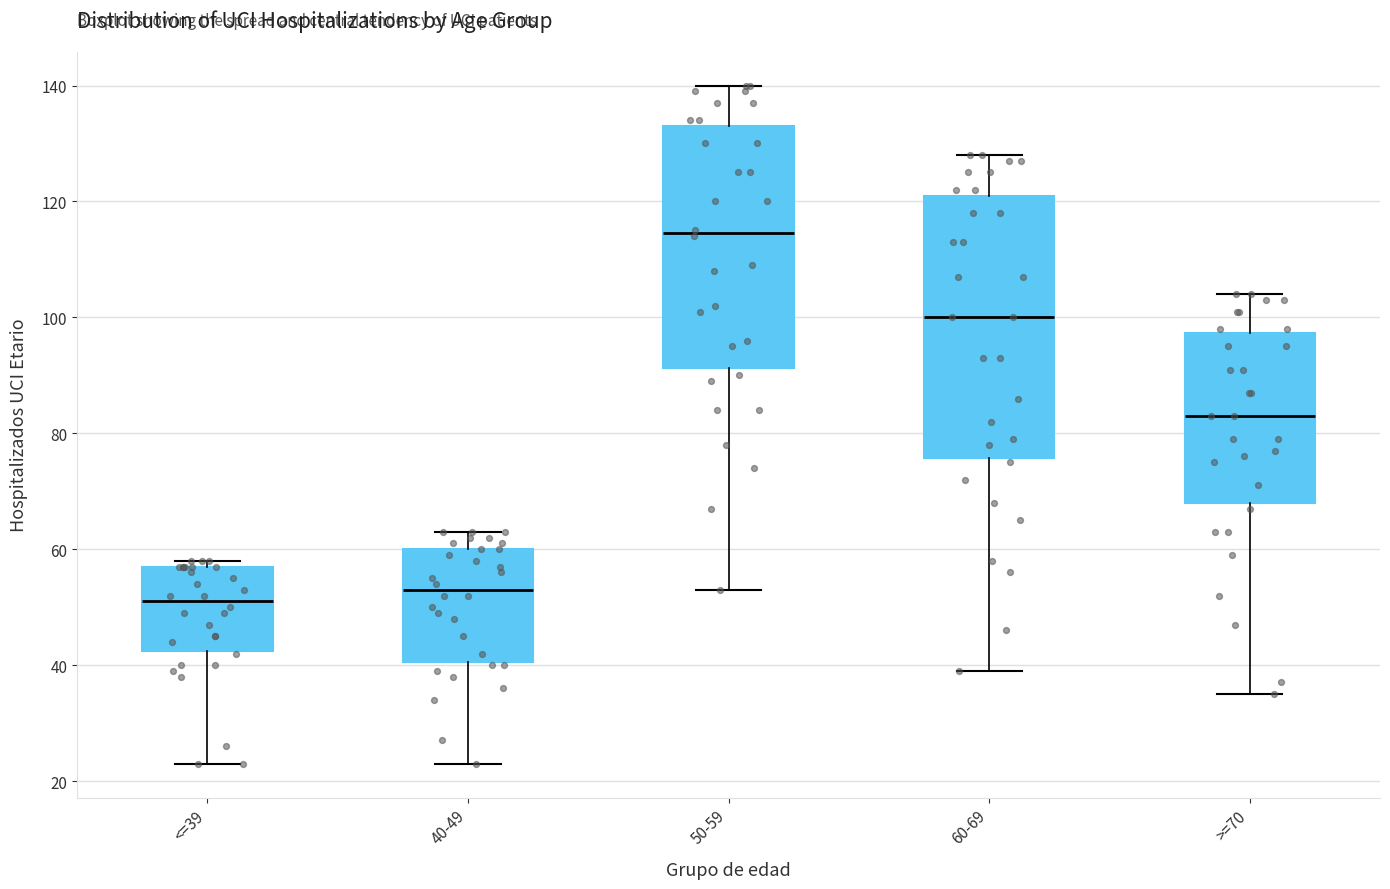

Reading left to right, read every box against the y-axis: the position of its median line, the range the box covers, and the ends of its whiskers. The values are not printed on the chart, so give them approximately, as read against the axis.

<=39: median 52, box 42 to 58, whiskers 24 to 58 (just above the box's upper edge)
40-49: median 54, box 40 to 60, whiskers 24 to 64
50-59: median 114, box 92 to 134, whiskers 54 to 140
60-69: median 100, box 76 to 122, whiskers 40 to 128
>=70: median 84, box 68 to 98, whiskers 36 to 104